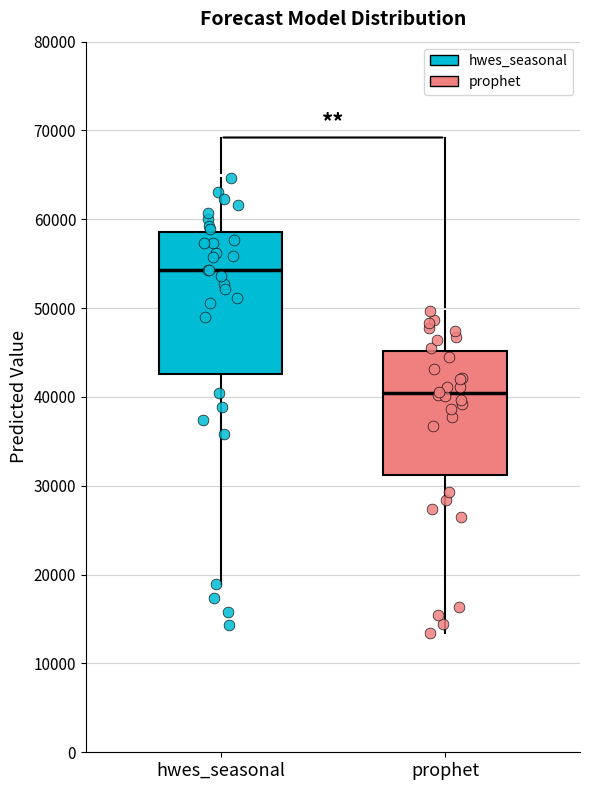

Comparing the boxes themselves (not the whiskers), which one is the tallest?

hwes_seasonal